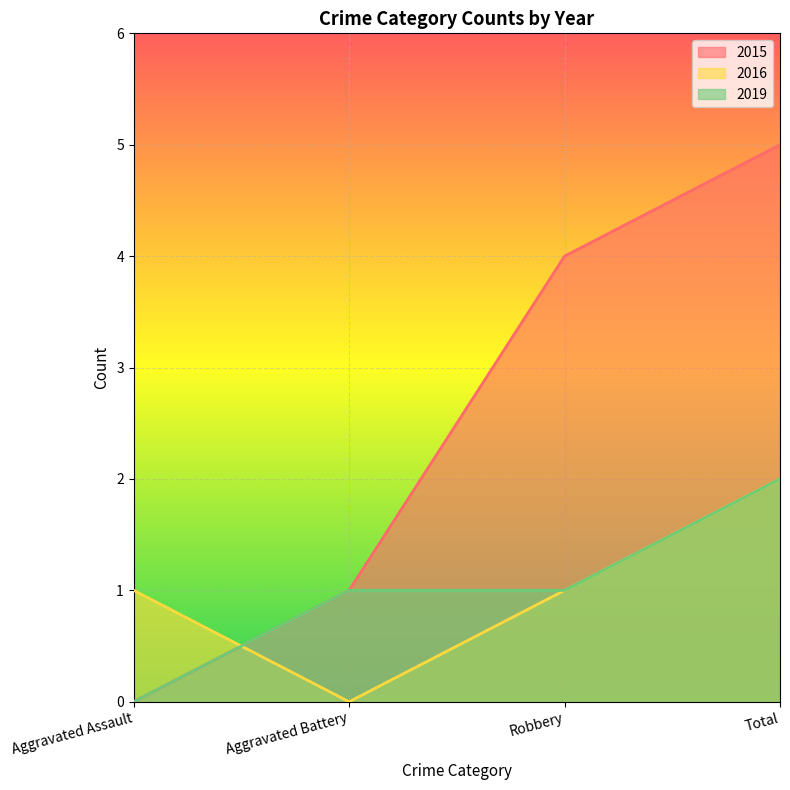

Reading left to right, what are all the values shown in this chart?

2015: 0	1	4	5
2016: 1	0	1	2
2019: 0	1	1	2